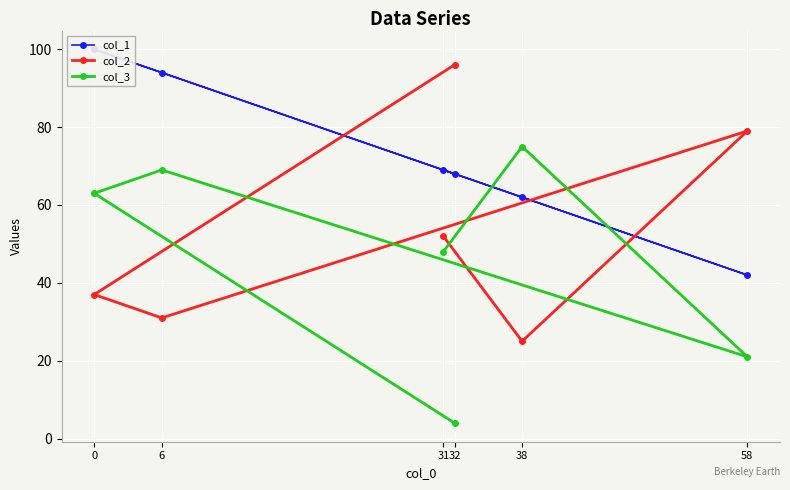

Is it true that col_2 equals 31 at 6?

True